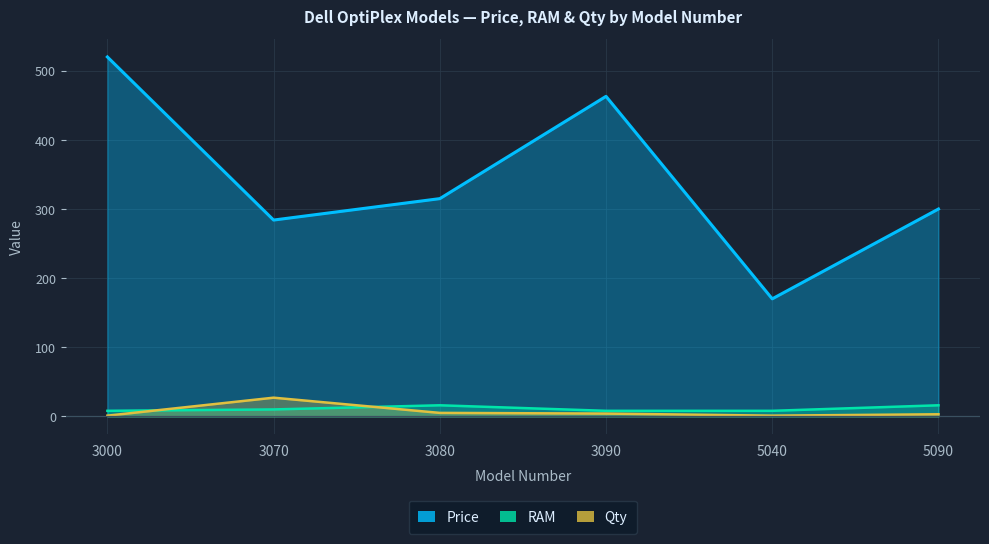

At which label does Qty first exceed 4?

3070